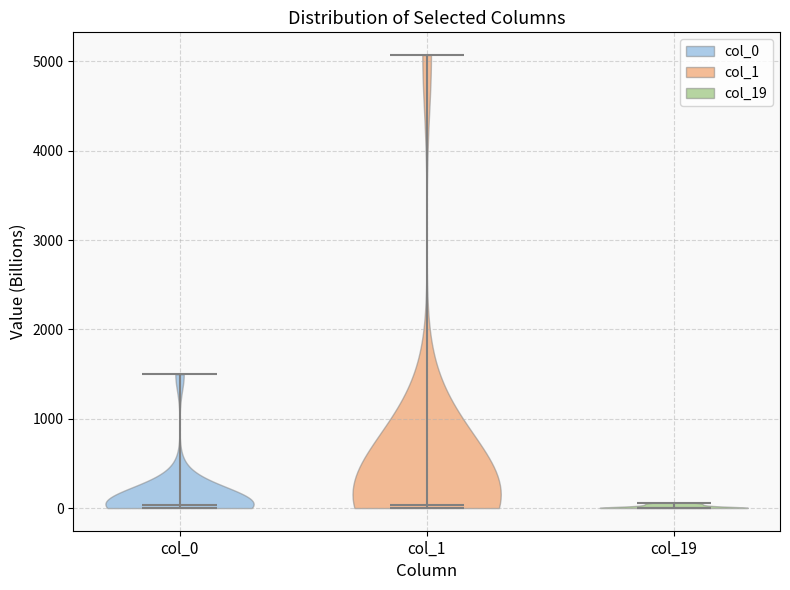

What is the highest point the violin for col_0 reaches on the y-axis? The values are not printed on the chart, so give them approximately, as read against the axis.

1500